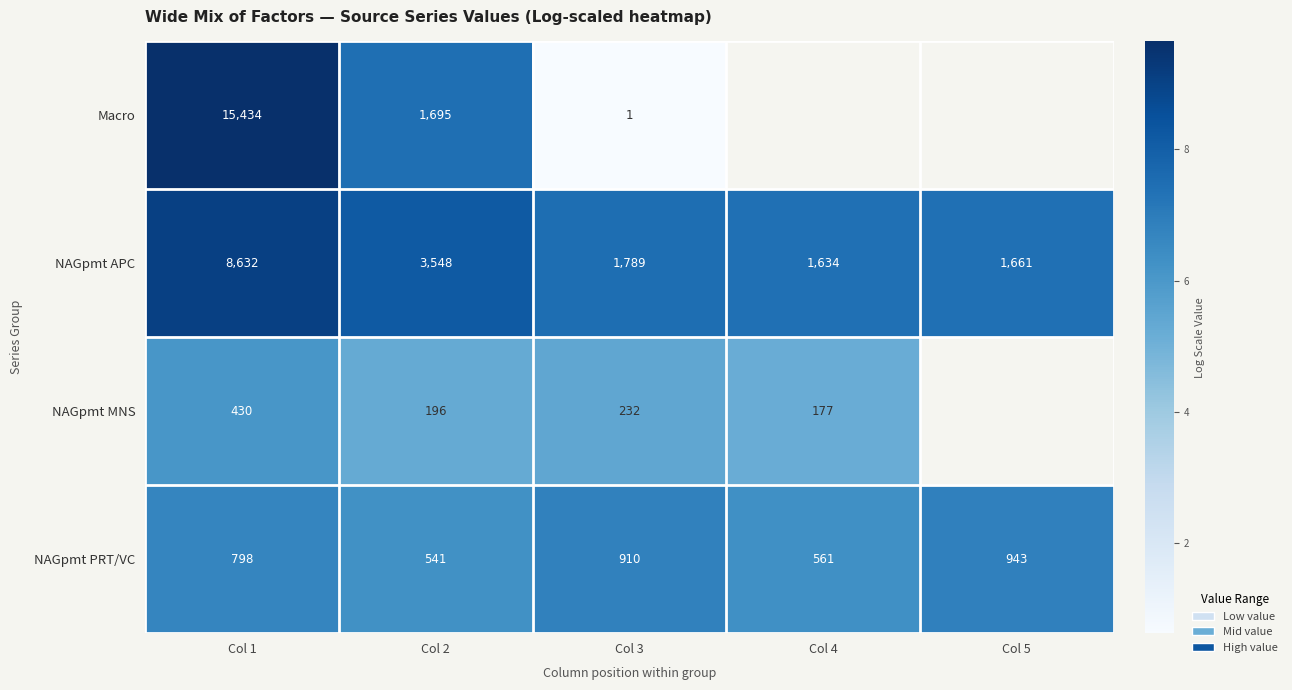

Is the value of Macro at Col 3 greater than the value of NAGpmt APC at Col 2?

No